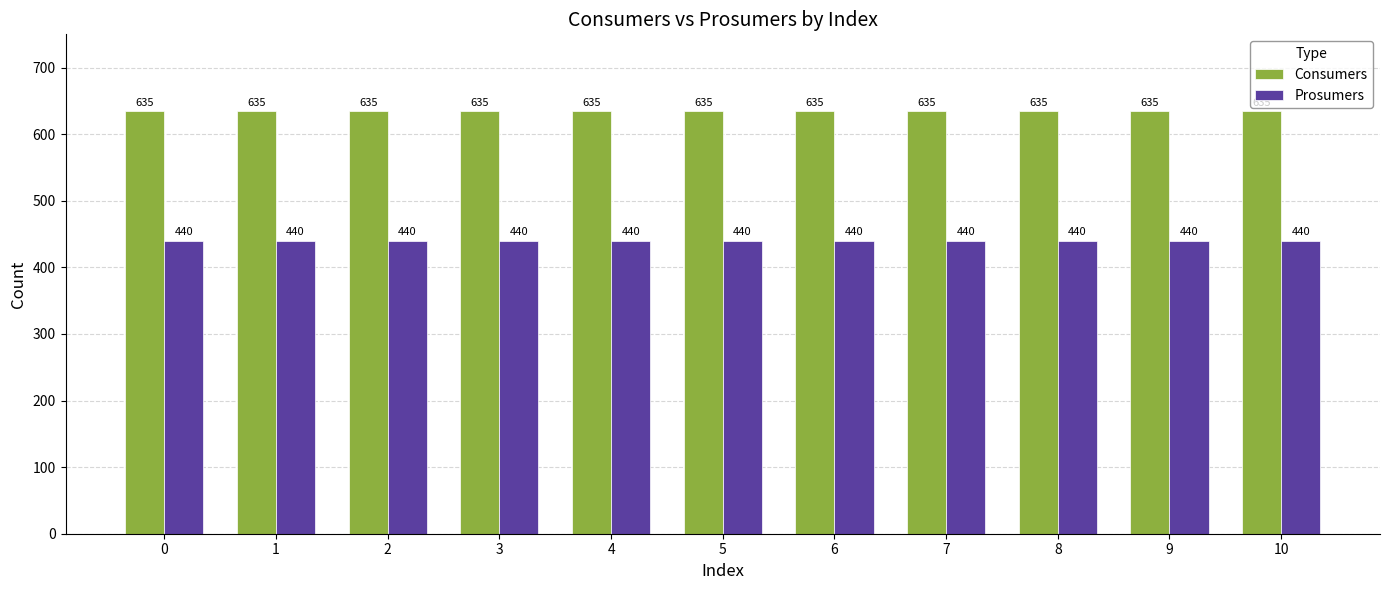

How many groups of bars are there?

11